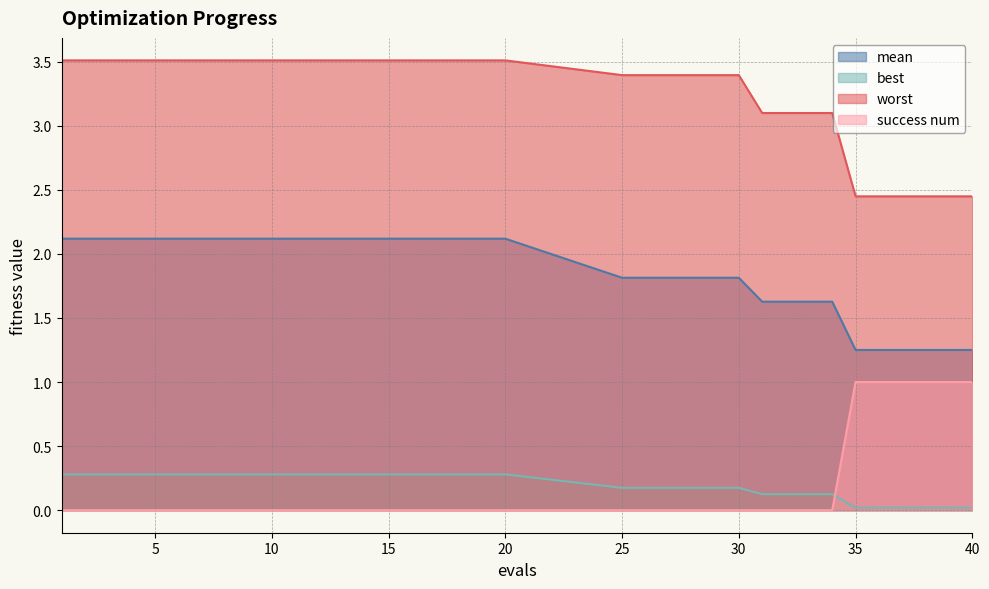

Where is mean nearest to the value 1?

35